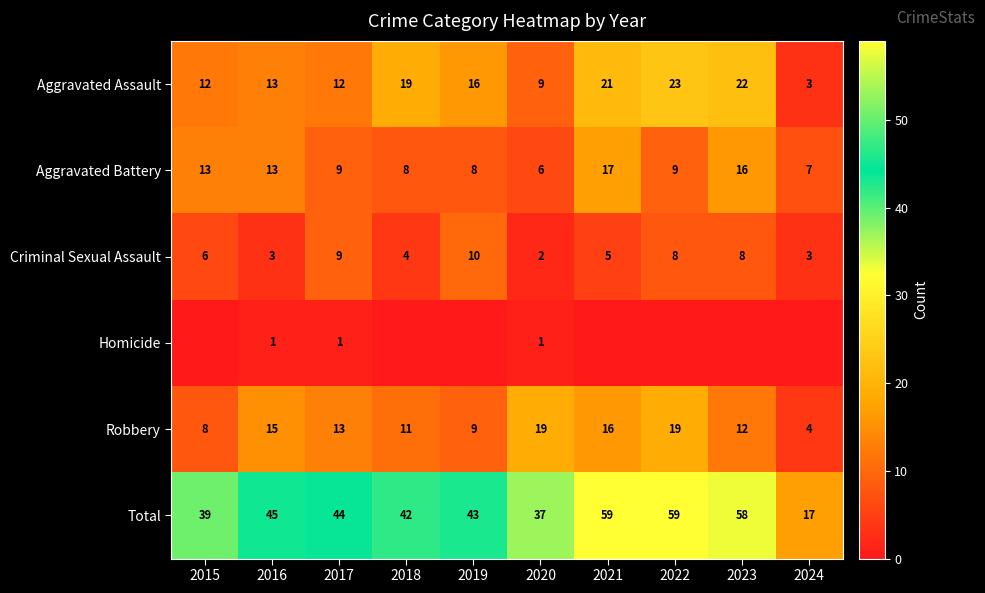

Read the Robbery value at 2020, to the nearest 5.

20